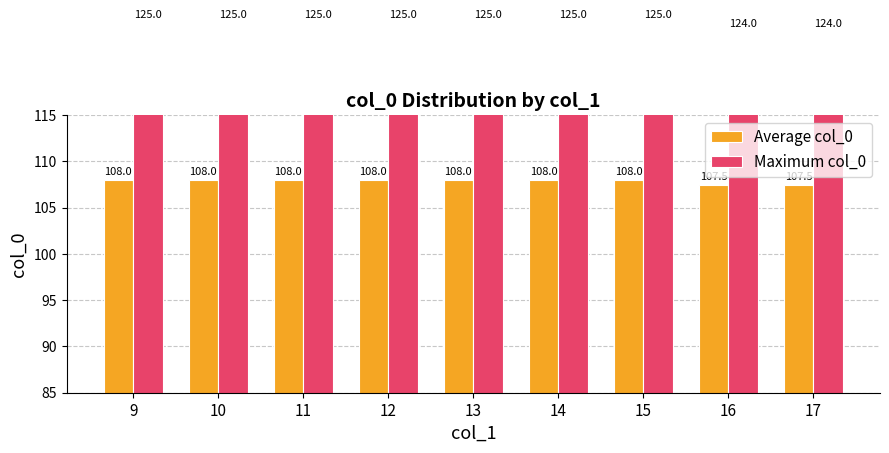

Rank the series by their average value, from highest to lowest.

Maximum col_0, Average col_0